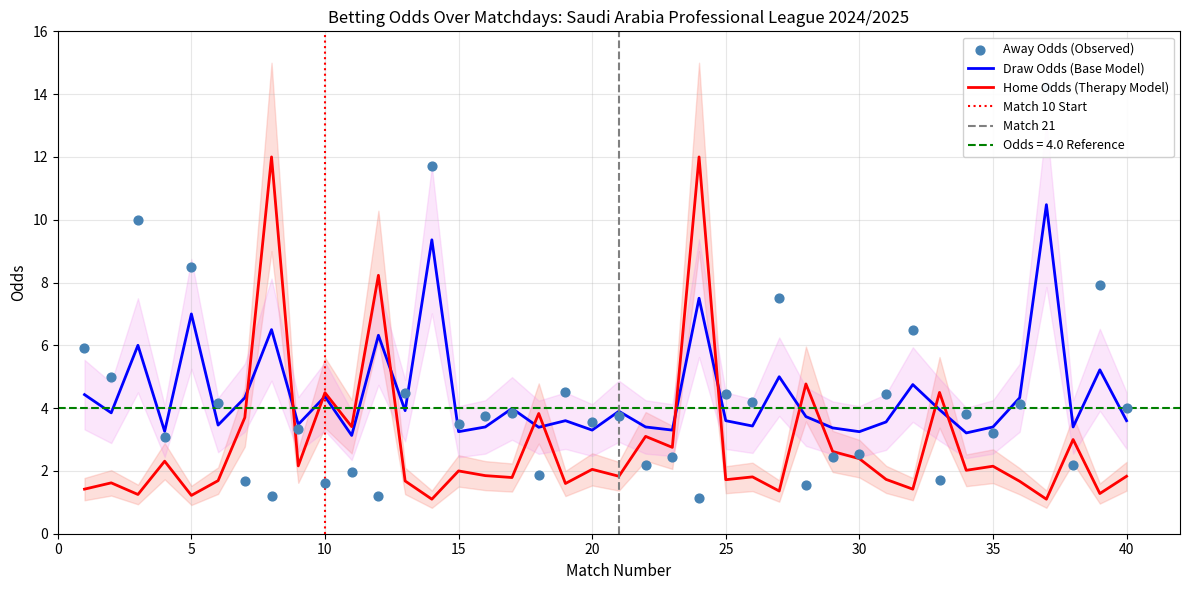

Which series has the largest total across all categories?

Odd_D_FT